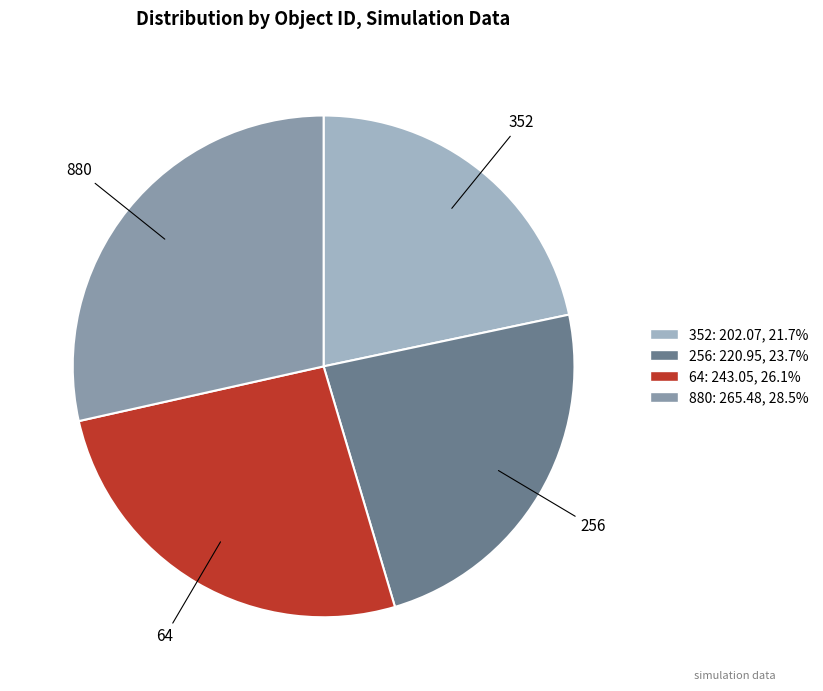

Approximately how many times larger is the value at 64 compared to 256?

1.1